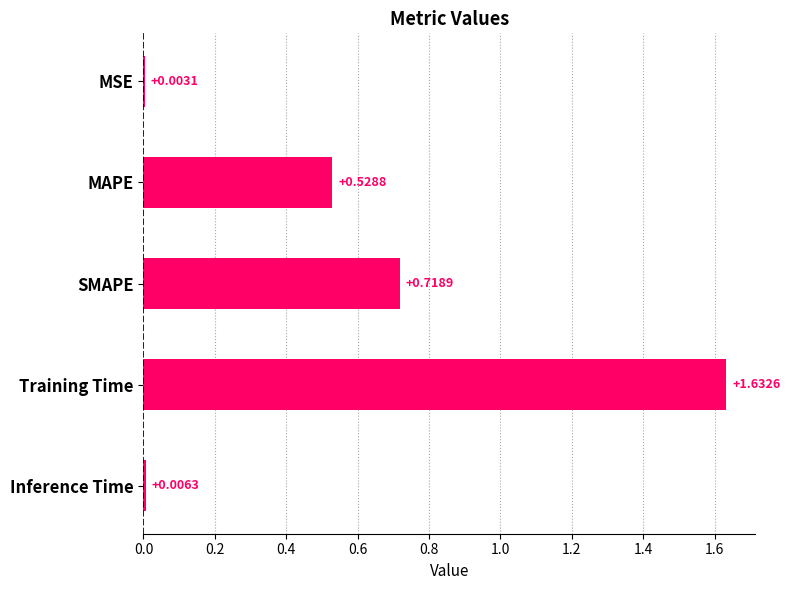

Where is the data nearest to the value 0?

MSE